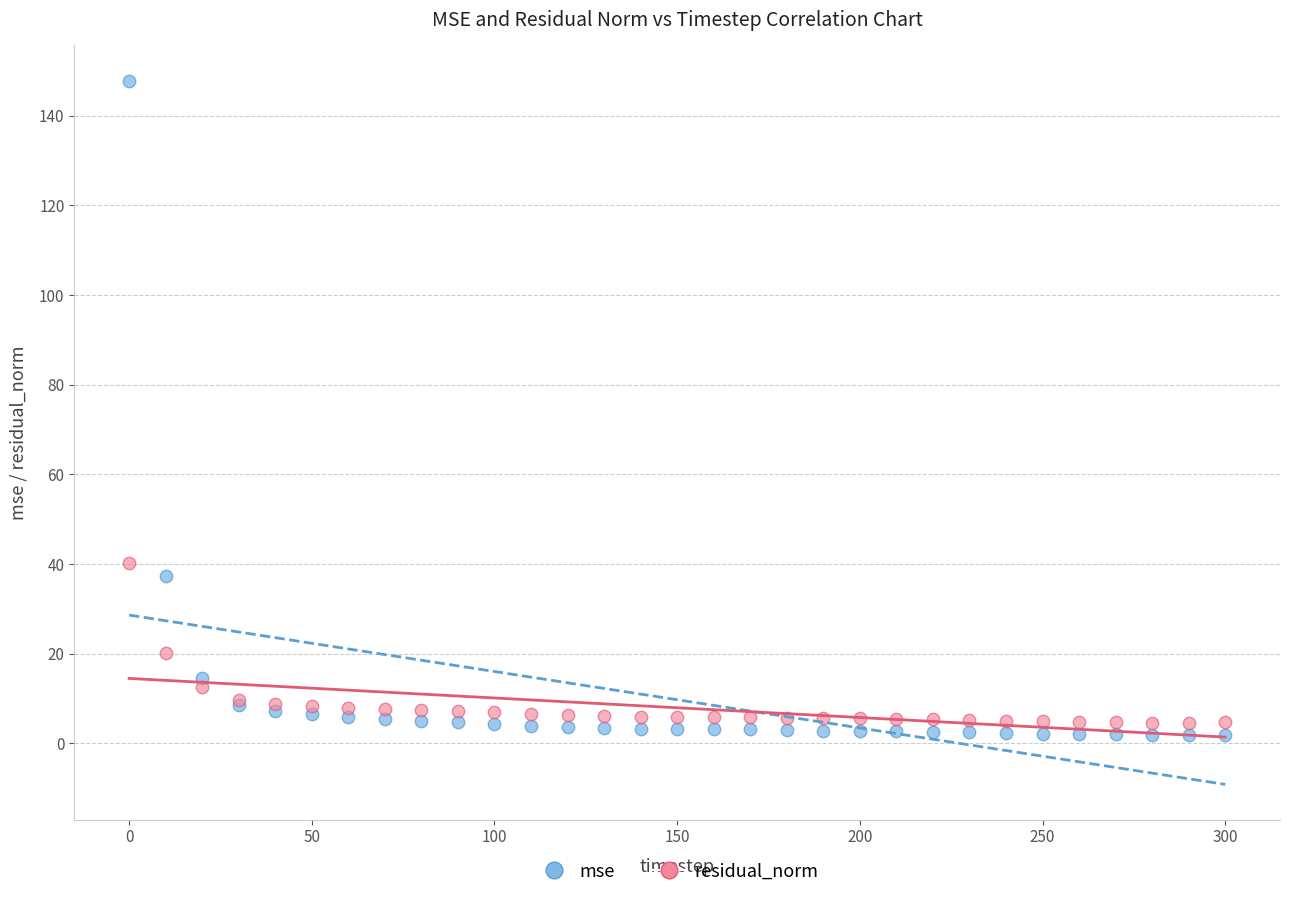

Which series contains the highest Y value?

mse